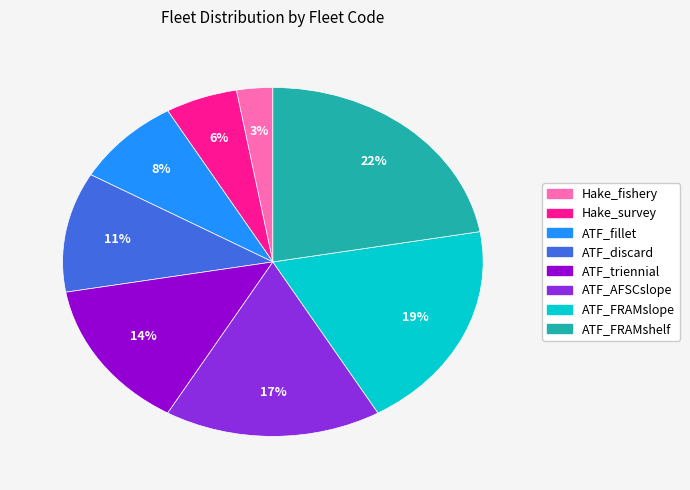

Which category has the smallest portion of the pie?

Hake_fishery